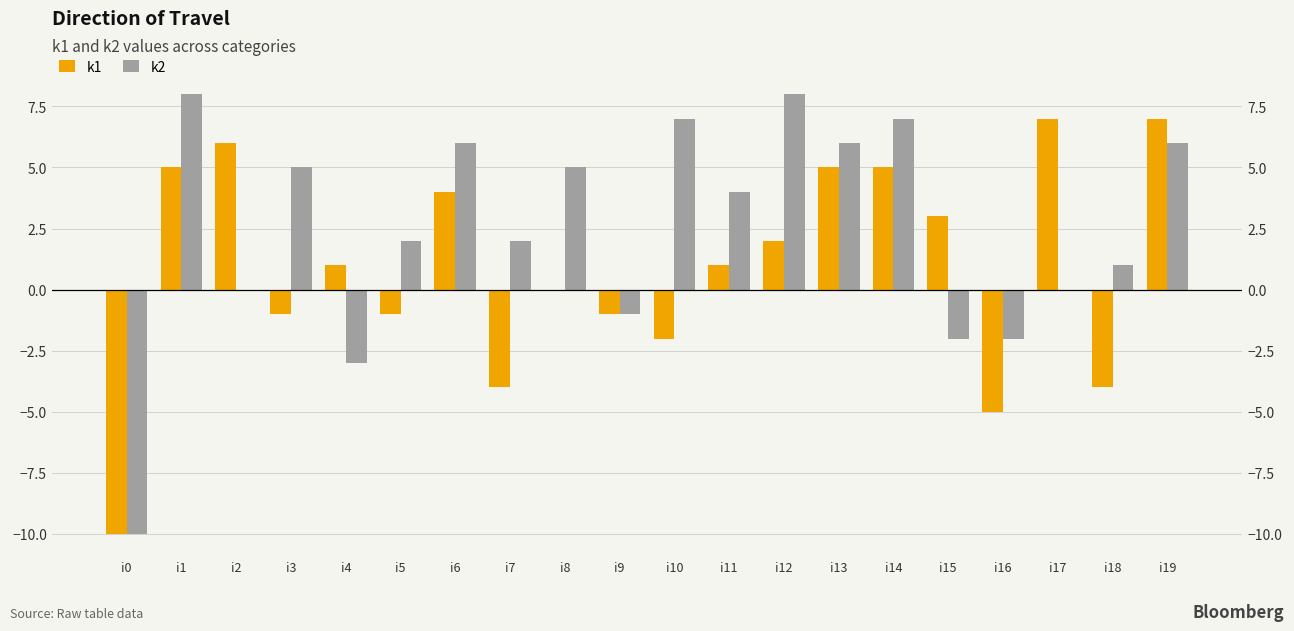

Which has a higher value, i19 or i16?

i19